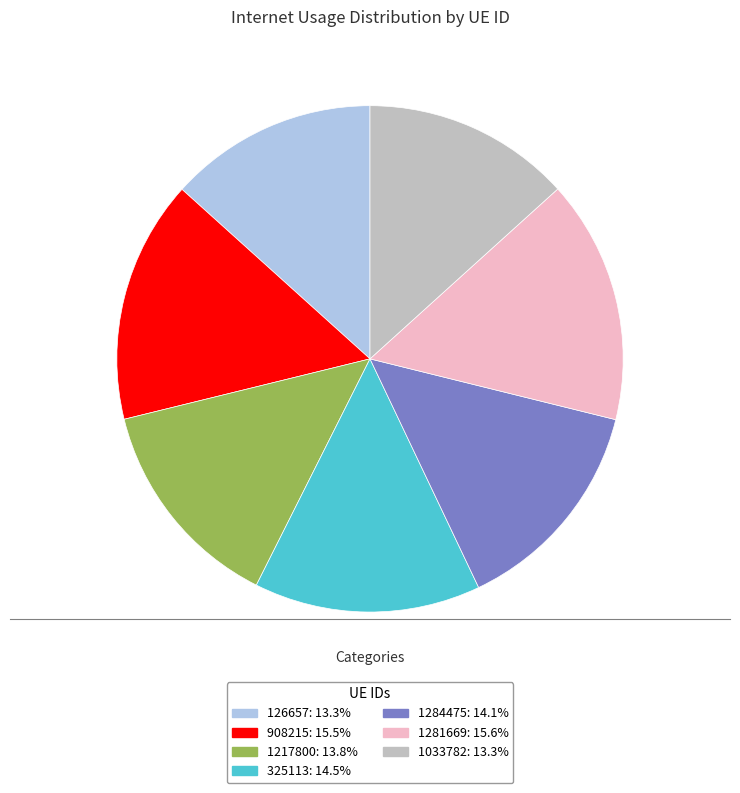

Is the sum of 1217800 and 325113 greater than half?

No